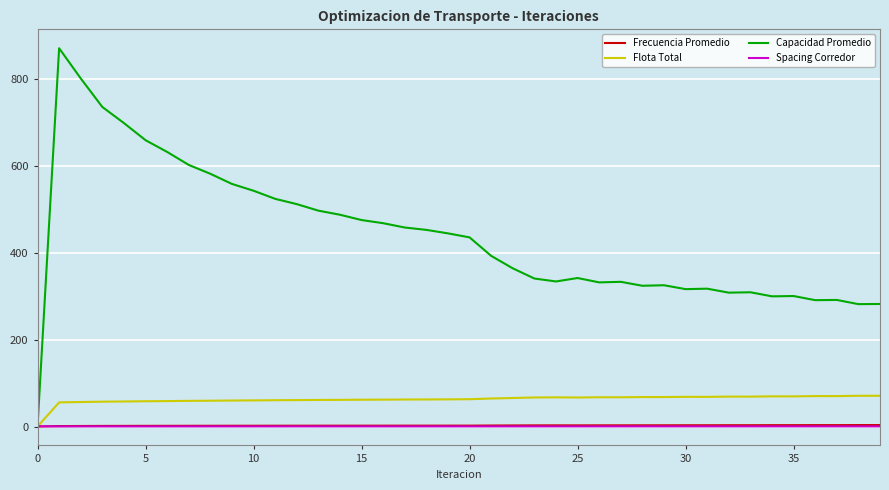

Is this an area chart (filled region under the line)?

No